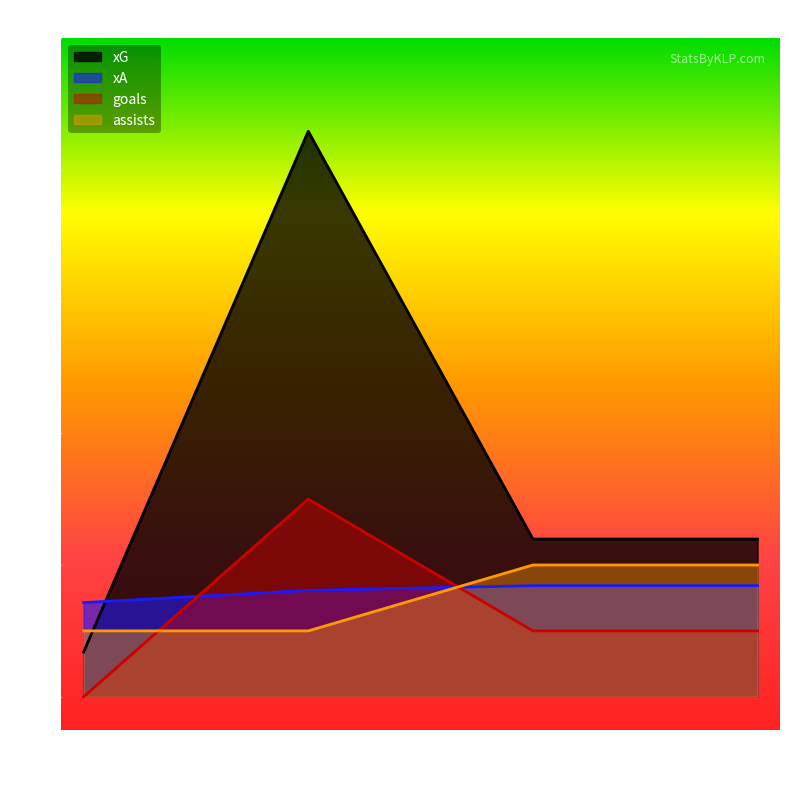

How many lines are shown in the chart?

4